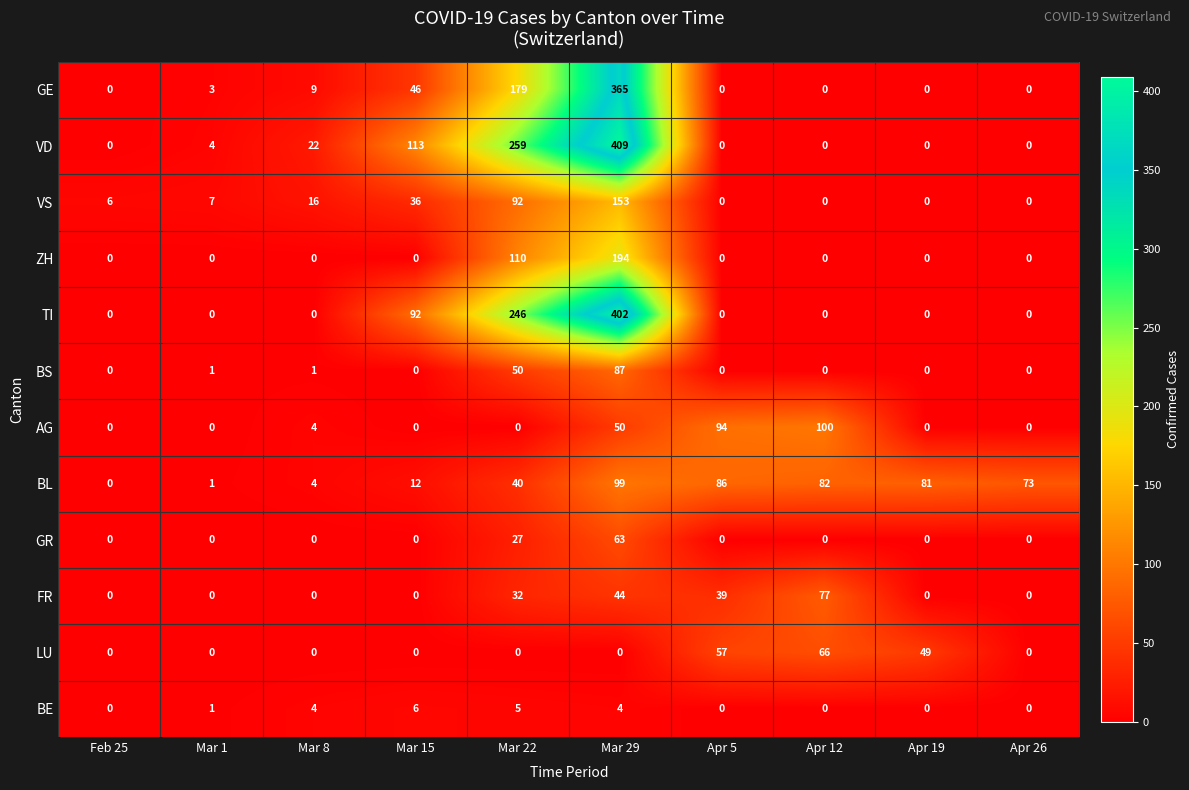

How many categories are shown in the chart?

10